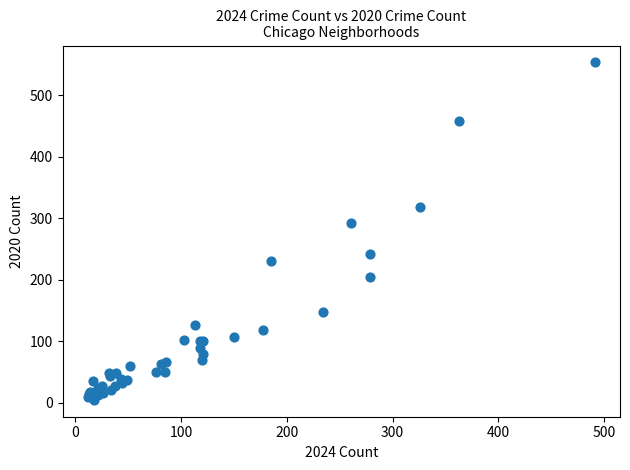

What Y value in the scatter plot is closest to 279?

292